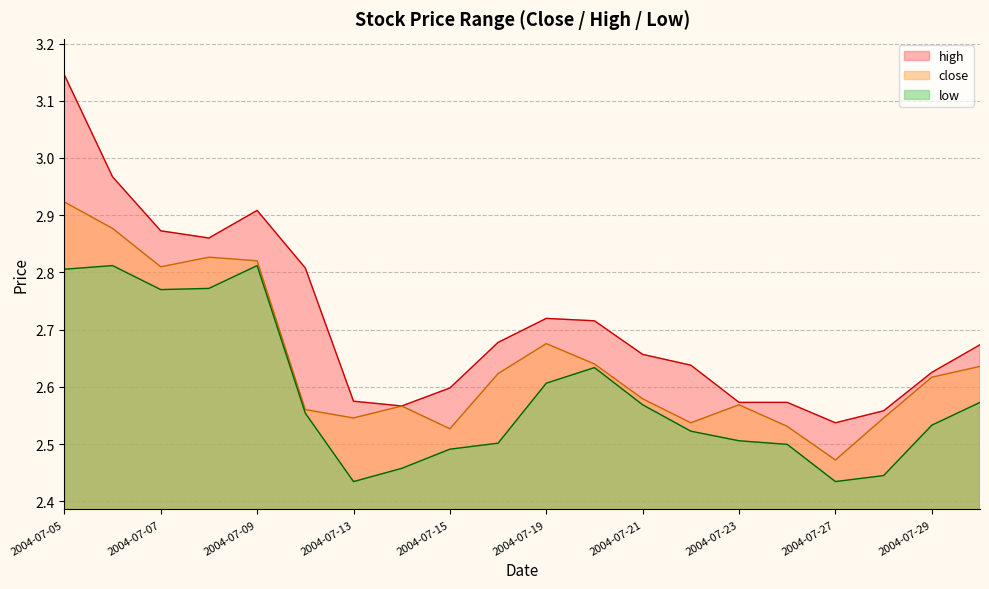

What is the difference between the maximum and minimum values in the close series?

0.5